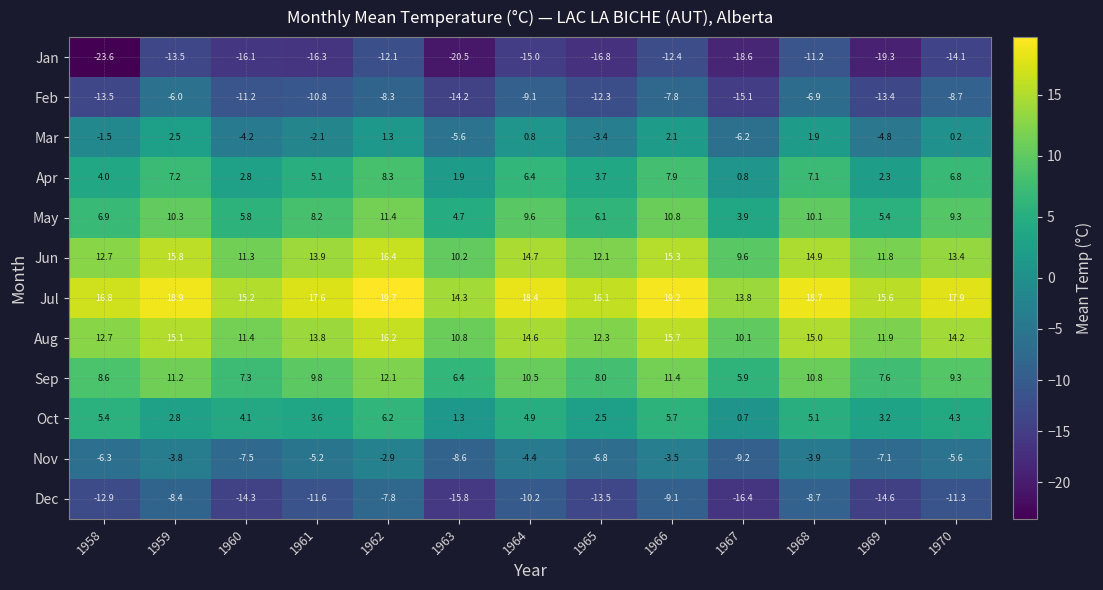

Which series has the widest spread of values?

Jan